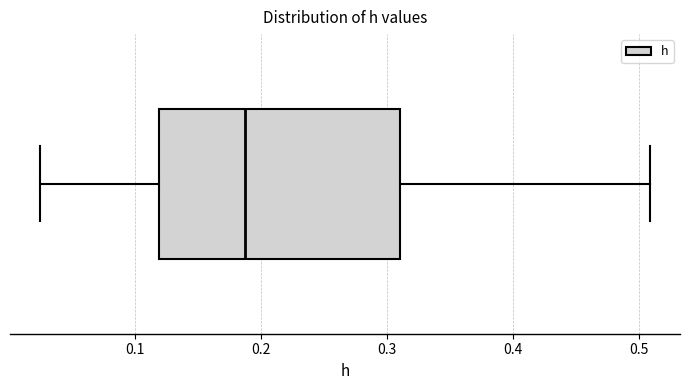

Where is the left edge of the box on the x-axis? The values are not printed on the chart, so give them approximately, as read against the axis.

0.12